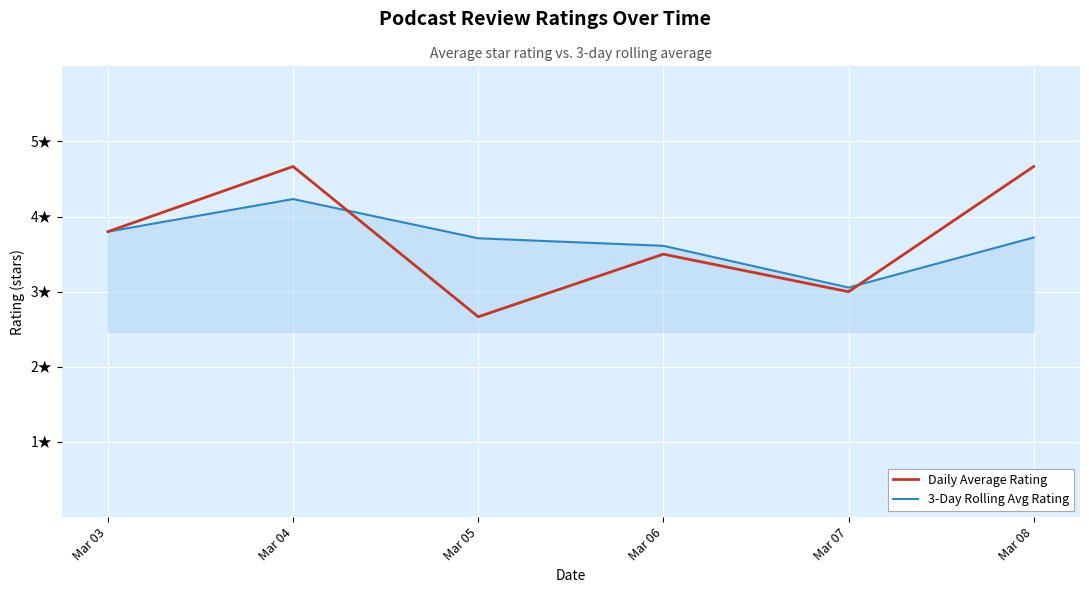

What are all the series names shown in the legend?

Daily Average Rating, 3-Day Rolling Avg Rating